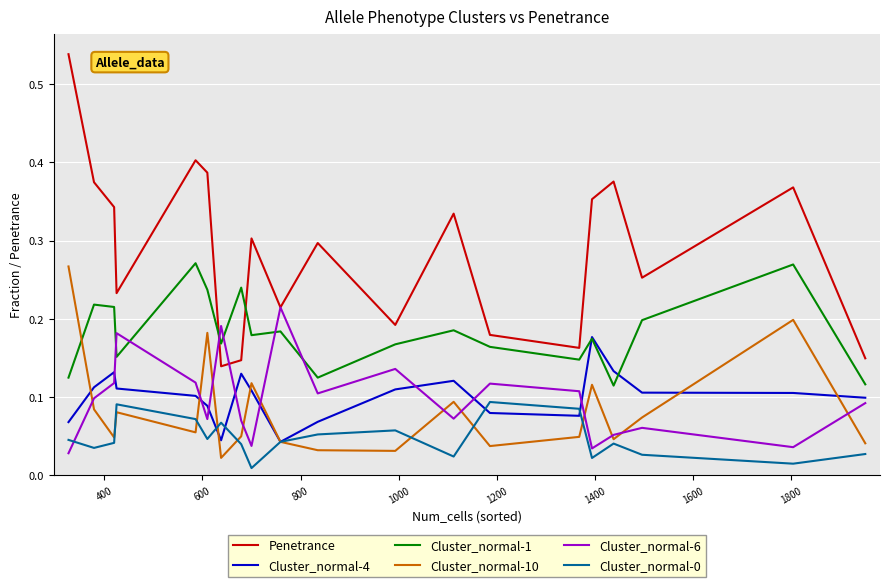

Which series has the largest total across all categories?

Penetrance